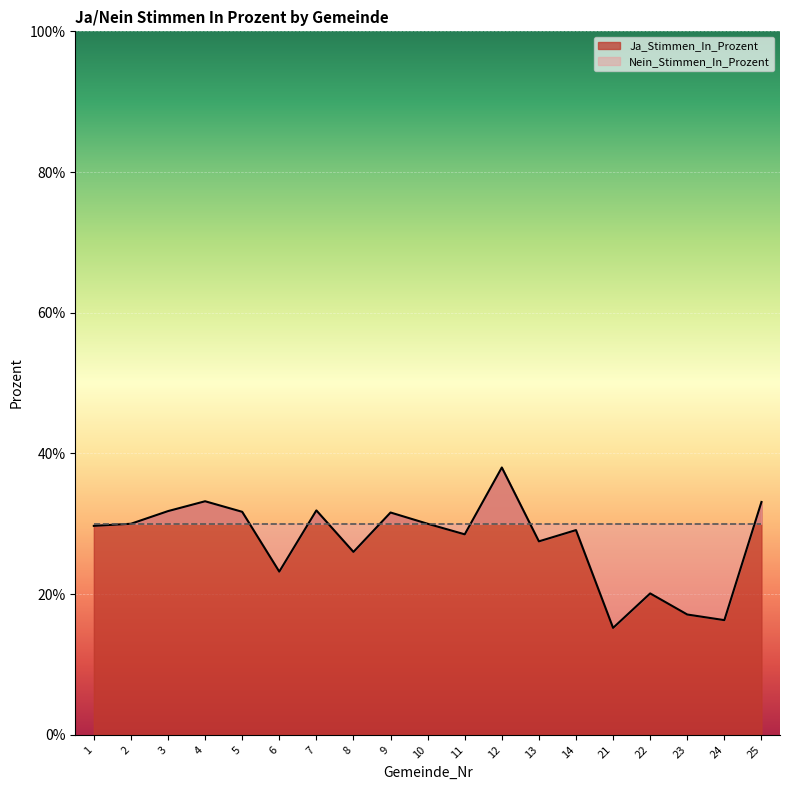

Between 7 and 11, which is larger?

7